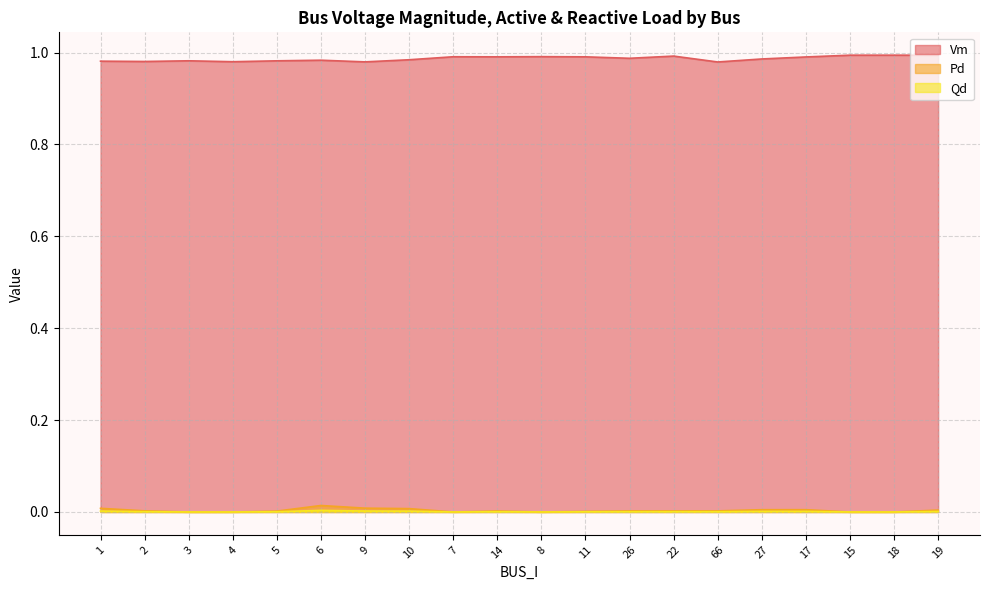

What position from the right is 66?

6